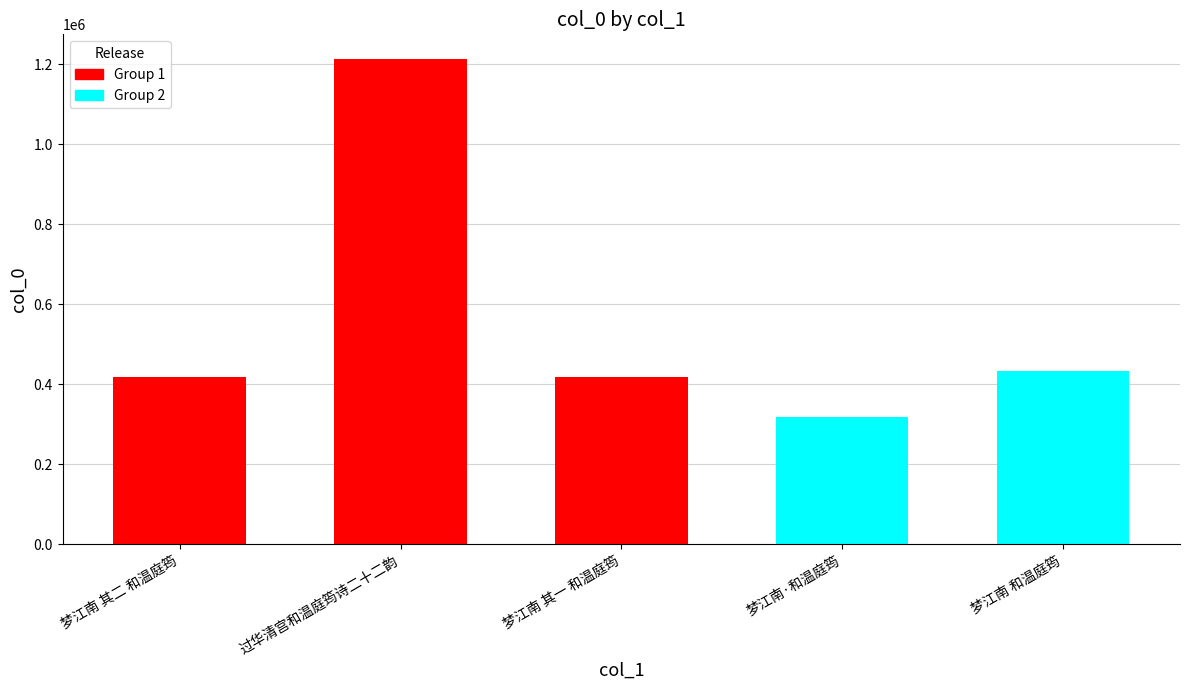

Does the chart contain any negative values?

No